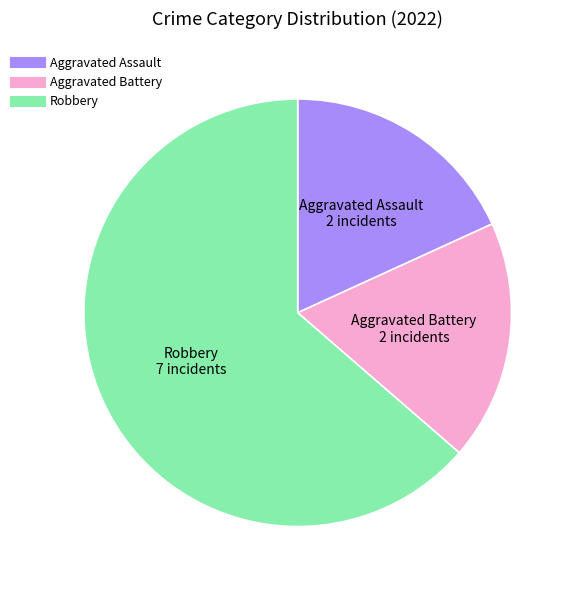

Is there a majority slice in this chart?

Yes